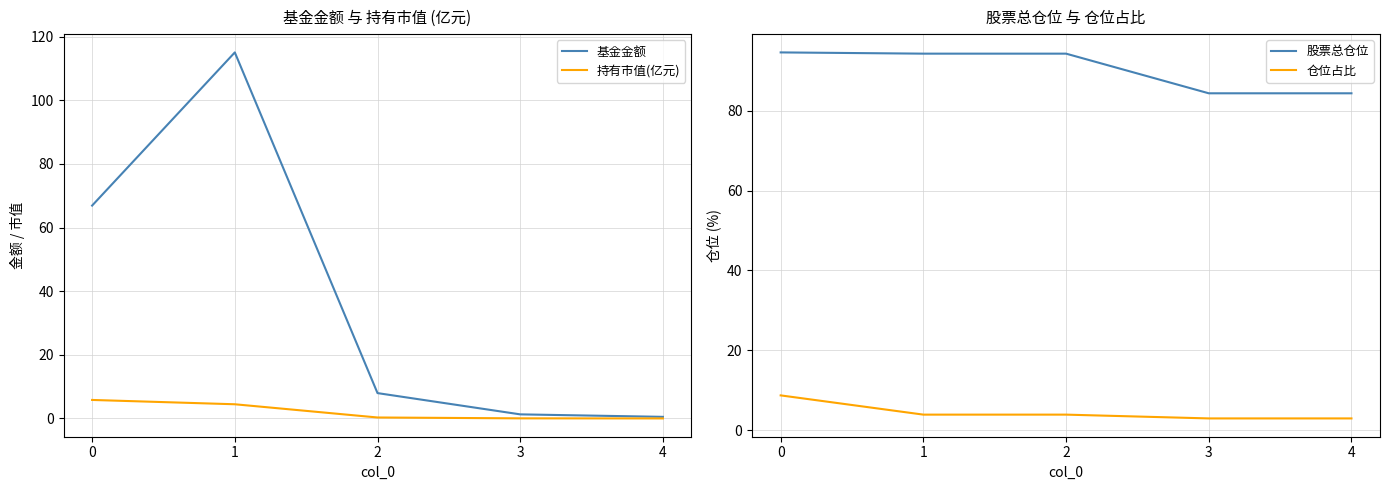

What is the value of the 仓位占比 point at the 1st from the left?

8.7